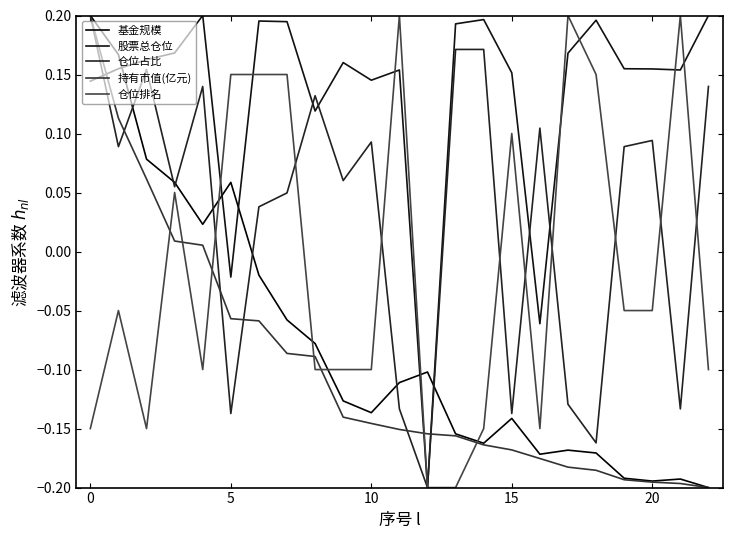

Does the chart display data point markers on the line(s)?

No